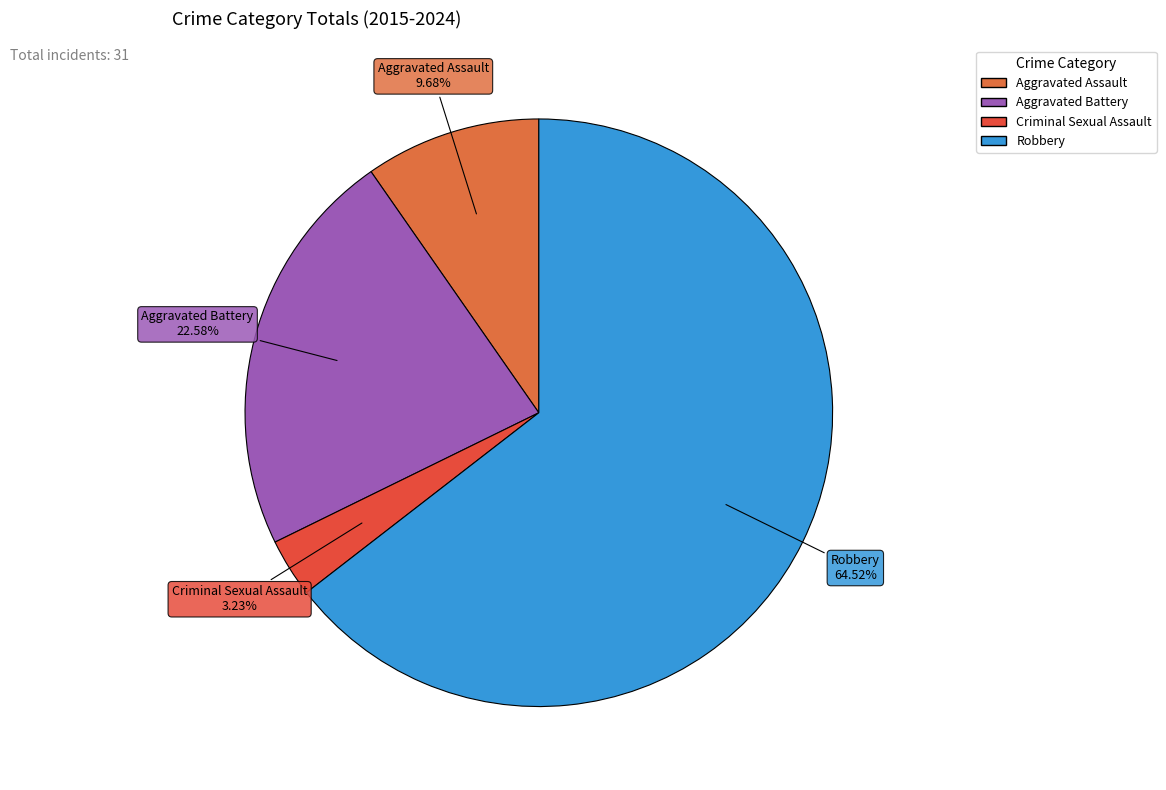

What percentage do Aggravated Battery and Robbery together represent?

87.1%